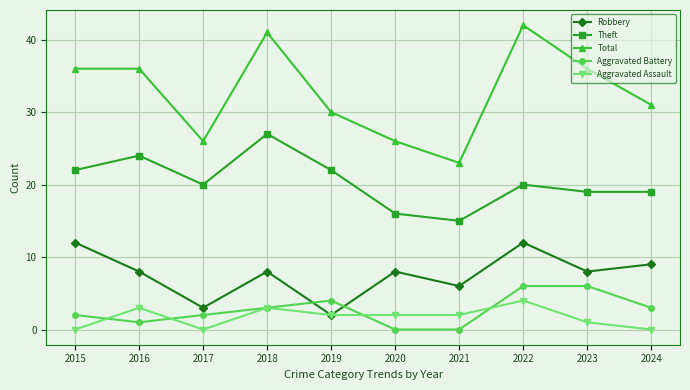

Count the number of data series in this chart.

5